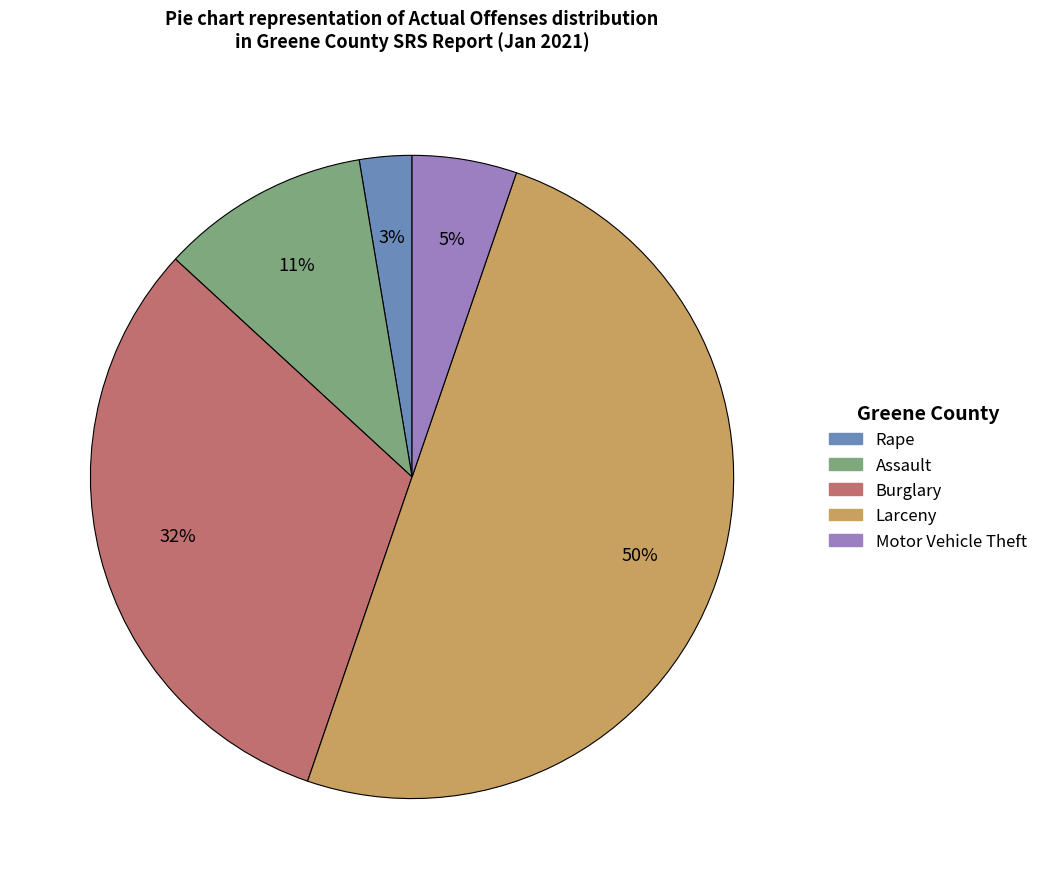

Count the number of slices in the pie.

5